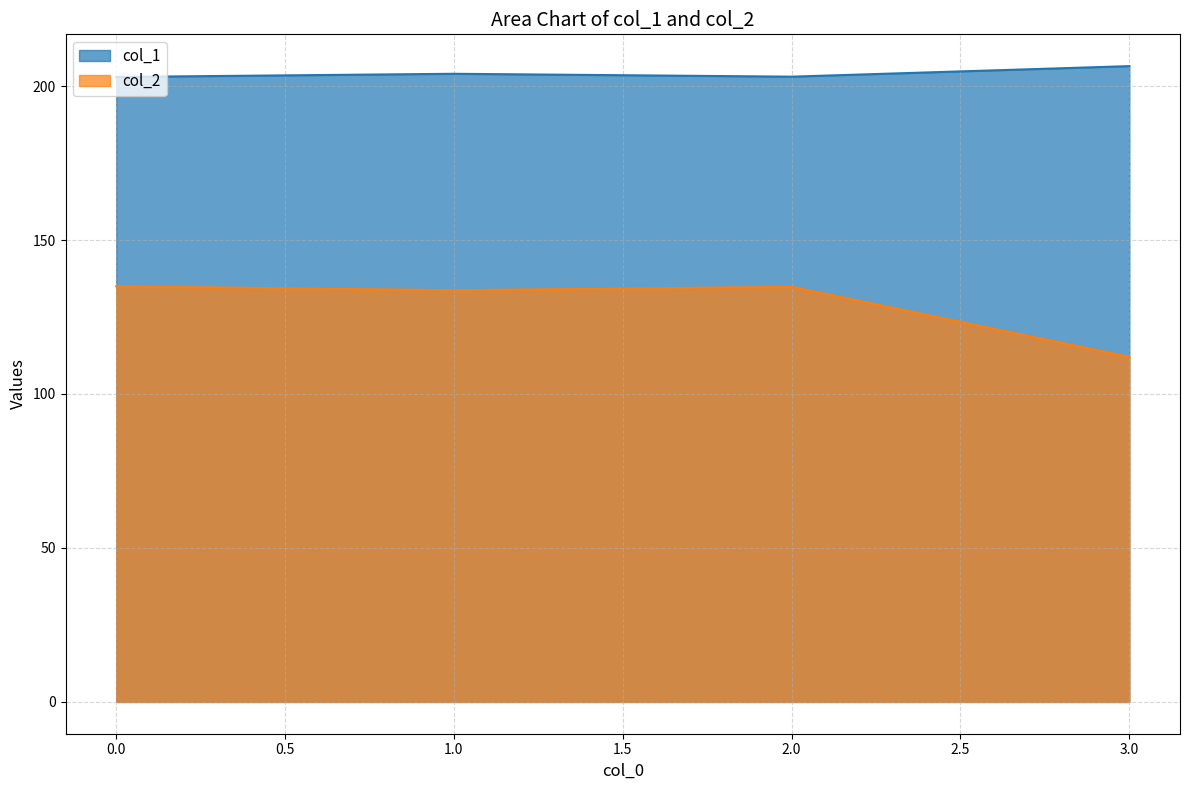

What is the value of the col_2 point at the 6th from the left?

111.6